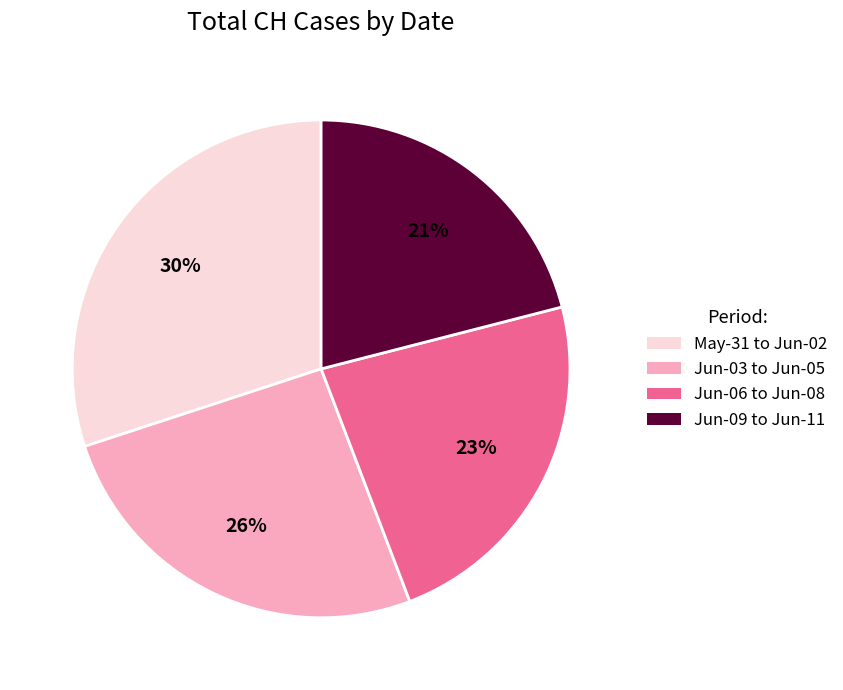

How many segments does this pie chart have?

4